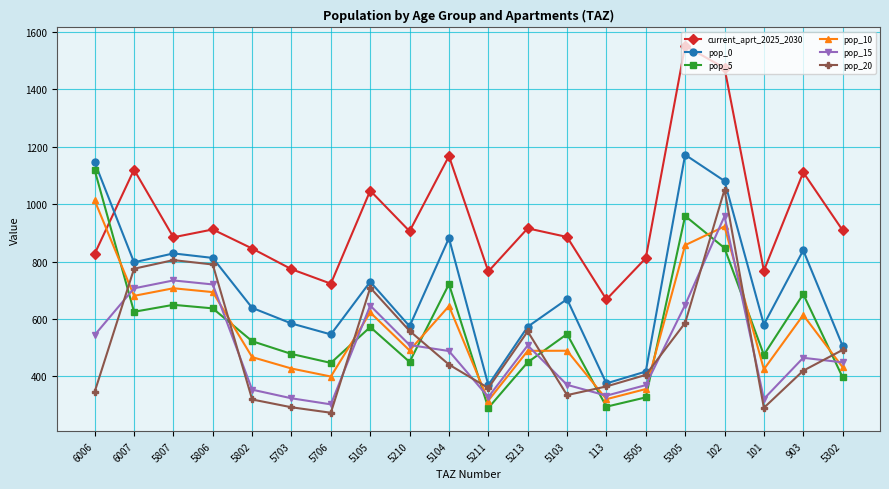

Which series has the widest spread of values?

current_aprt_2025_2030